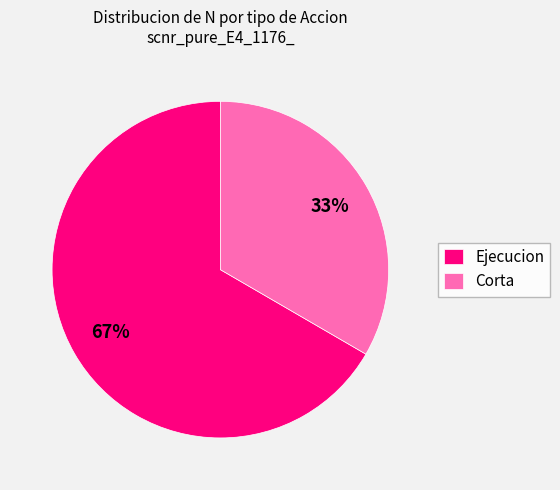

Approximately how many times larger is the value at Ejecucion compared to Corta?

2.0